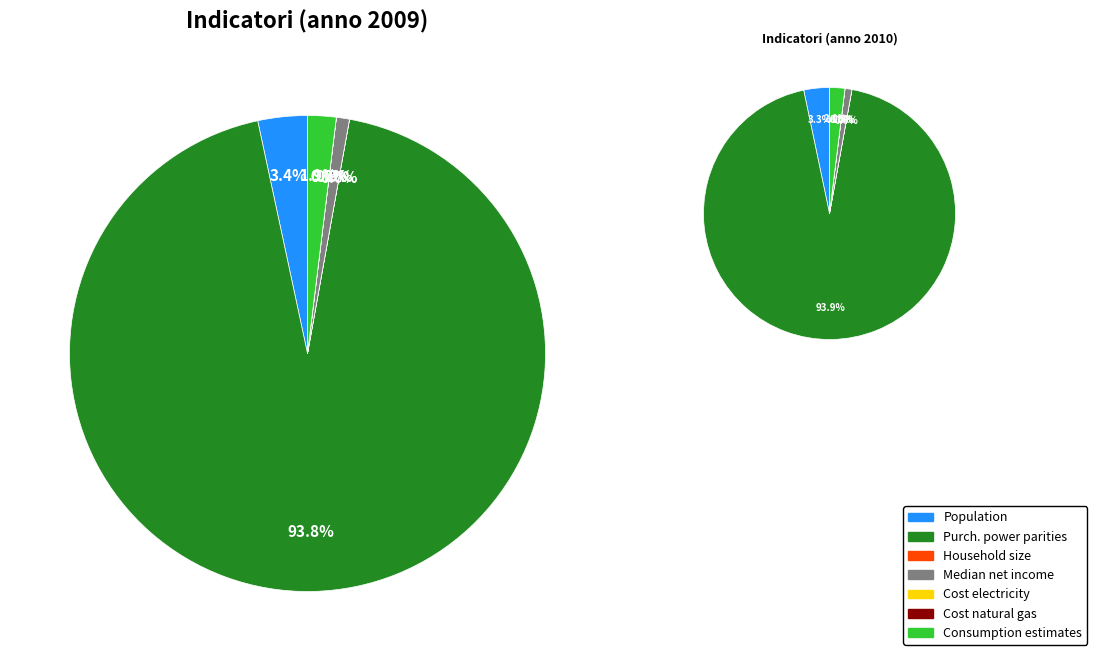

Rank the categories by value from highest to lowest.

Purchasing power parities, Population, Consumption estimates, Median equivalised net income, Household size, Cost of residential electricity, Cost of residential natural gas